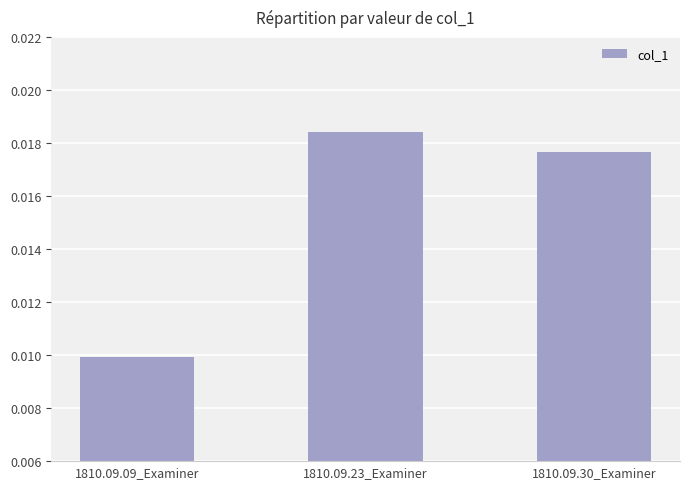

List the labels in order of value, smallest first.

1810.09.09_Examiner, 1810.09.30_Examiner, 1810.09.23_Examiner